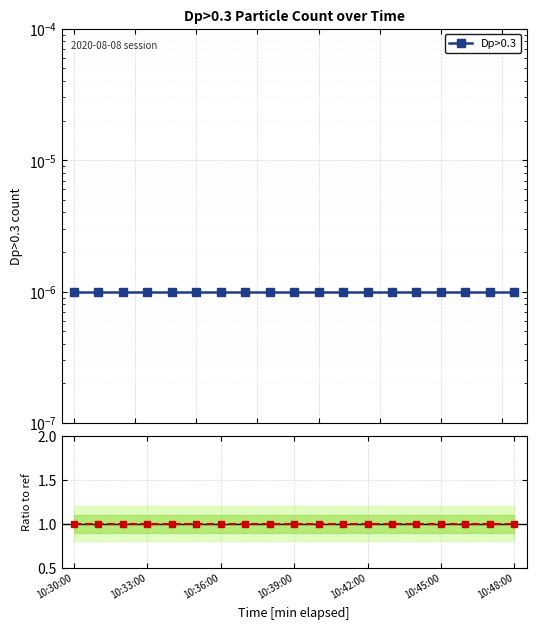

Is the value of Ratio at 17 greater than the value of Dp>0.3 at 8?

Yes